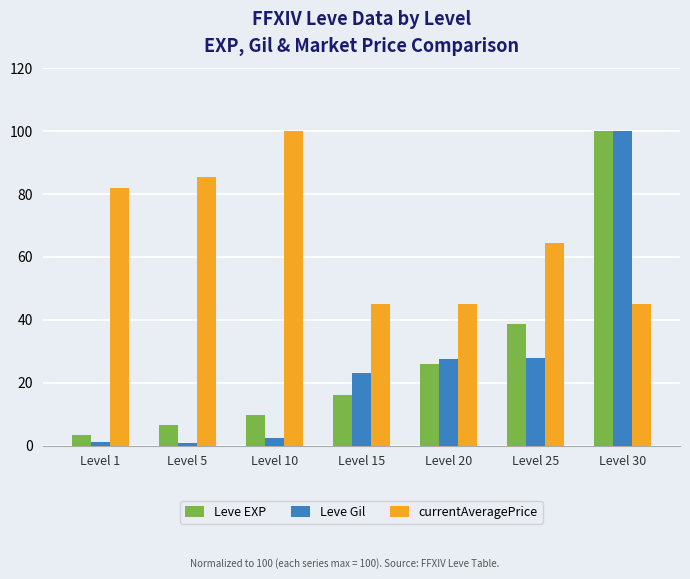

What value does the Leve EXP series have at Level 5?

6.5